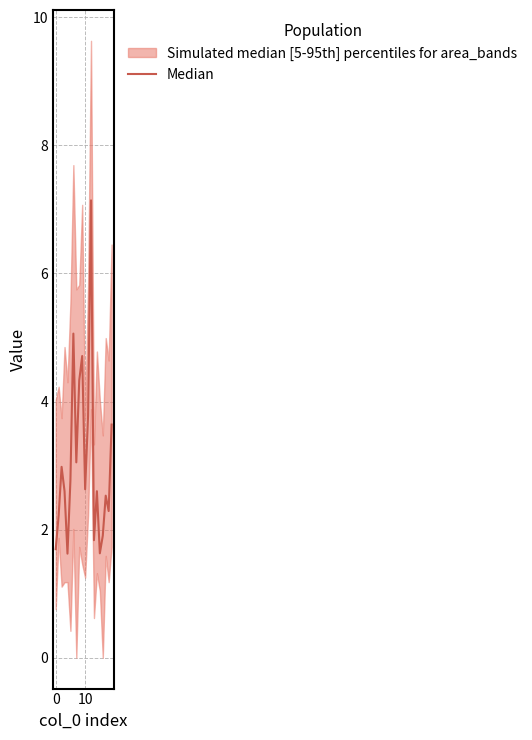

Reading left to right, what are all the values shown in this chart?

1.7	2.2	3.0	2.6	1.6	2.8	5.1	3.0	4.3	4.7	2.6	3.8	7.1	1.8	2.6	1.6	1.9	2.5	2.3	3.6